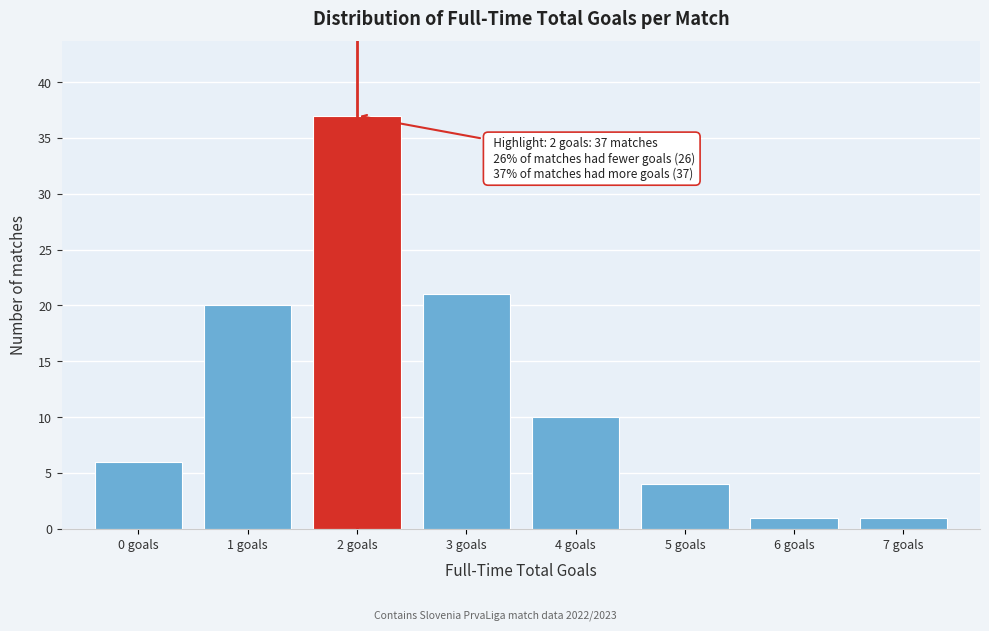

Reading left to right, list all the values displayed in this chart.

6	20	37	21	10	4	1	1